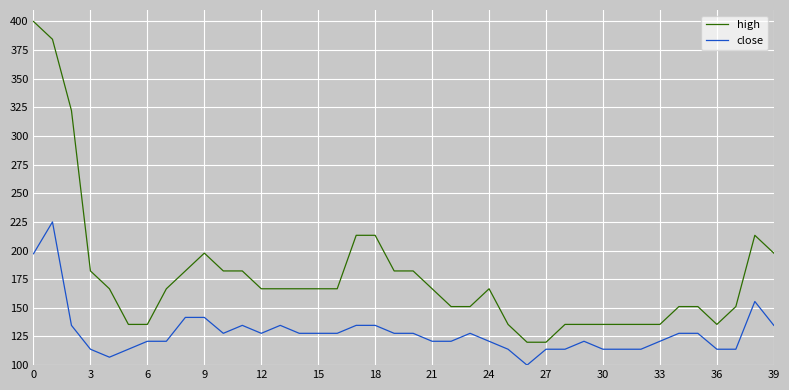

What are all the series names shown in the legend?

high, close